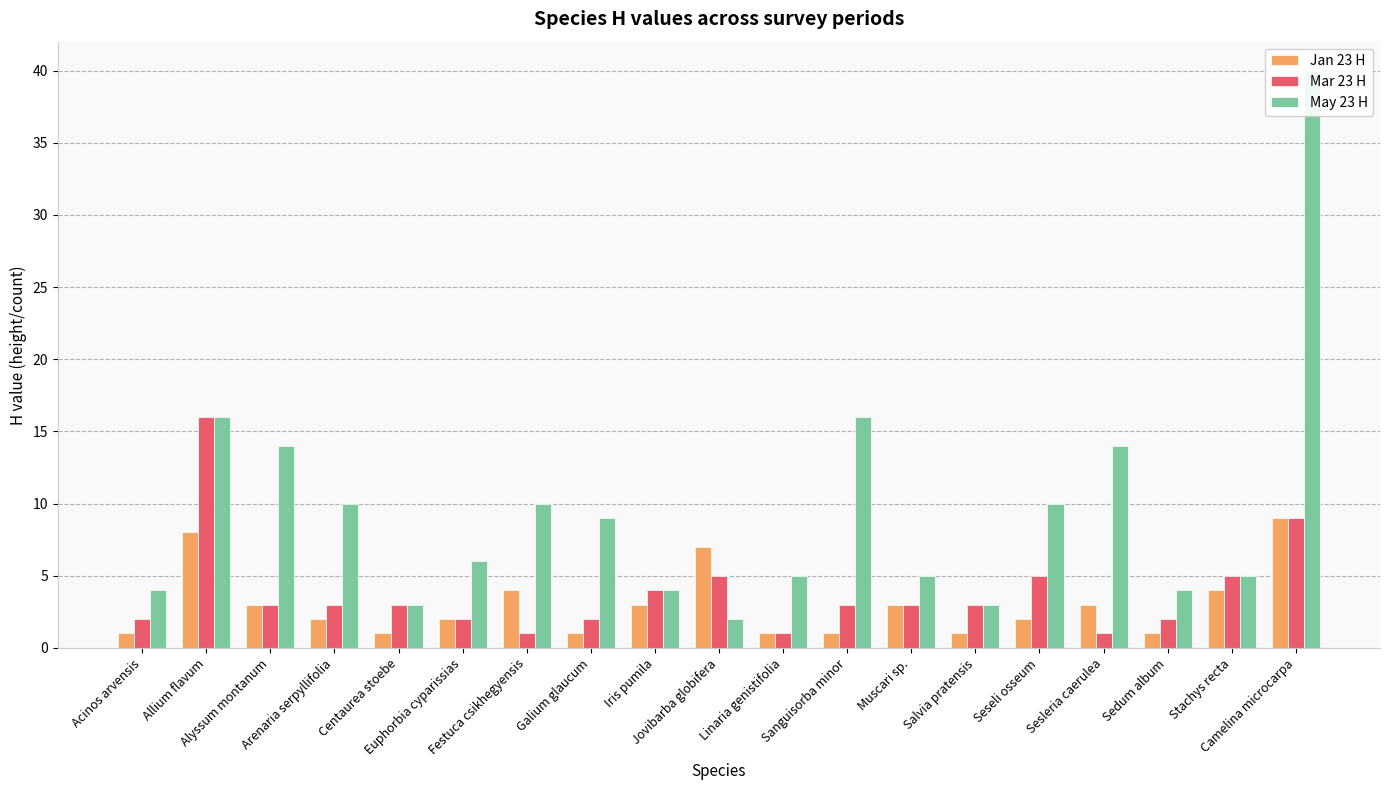

Reading right to left, transcribe all the data shown in this chart.

Jan 23 H: Camelina microcarpa=9	Stachys recta=4	Sedum album=1	Sesleria caerulea=3	Seseli osseum=2	Salvia pratensis=1	Muscari sp.=3	Sanguisorba minor=1	Linaria genistifolia=1	Jovibarba globifera=7	Iris pumila=3	Galium glaucum=1	Festuca csikhegyensis=4	Euphorbia cyparissias=2	Centaurea stoebe=1	Arenaria serpyllifolia=2	Alyssum montanum=3	Allium flavum=8	Acinos arvensis=1
Mar 23 H: Camelina microcarpa=9	Stachys recta=5	Sedum album=2	Sesleria caerulea=1	Seseli osseum=5	Salvia pratensis=3	Muscari sp.=3	Sanguisorba minor=3	Linaria genistifolia=1	Jovibarba globifera=5	Iris pumila=4	Galium glaucum=2	Festuca csikhegyensis=1	Euphorbia cyparissias=2	Centaurea stoebe=3	Arenaria serpyllifolia=3	Alyssum montanum=3	Allium flavum=16	Acinos arvensis=2
May 23 H: Camelina microcarpa=40	Stachys recta=5	Sedum album=4	Sesleria caerulea=14	Seseli osseum=10	Salvia pratensis=3	Muscari sp.=5	Sanguisorba minor=16	Linaria genistifolia=5	Jovibarba globifera=2	Iris pumila=4	Galium glaucum=9	Festuca csikhegyensis=10	Euphorbia cyparissias=6	Centaurea stoebe=3	Arenaria serpyllifolia=10	Alyssum montanum=14	Allium flavum=16	Acinos arvensis=4